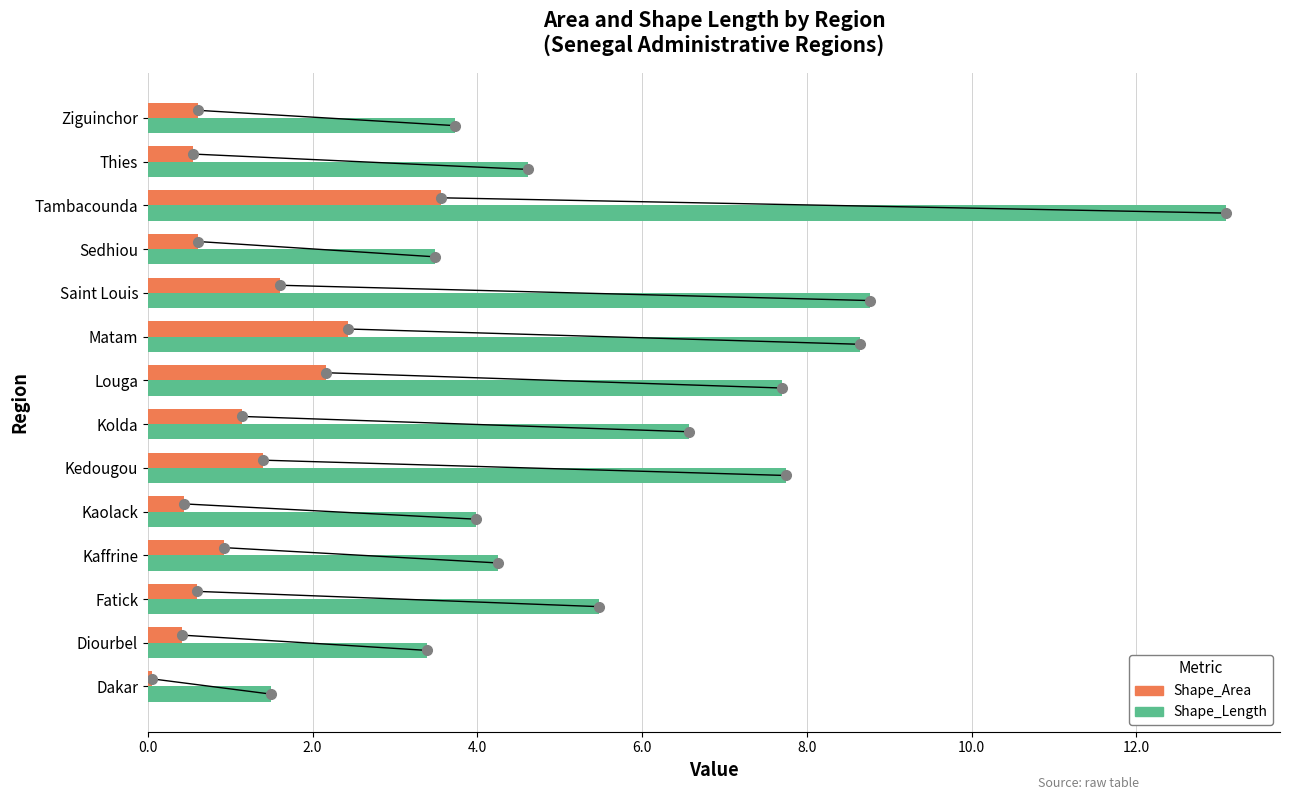

At Fatick, list the series in order from largest to smallest.

Shape_Length, Shape_Area